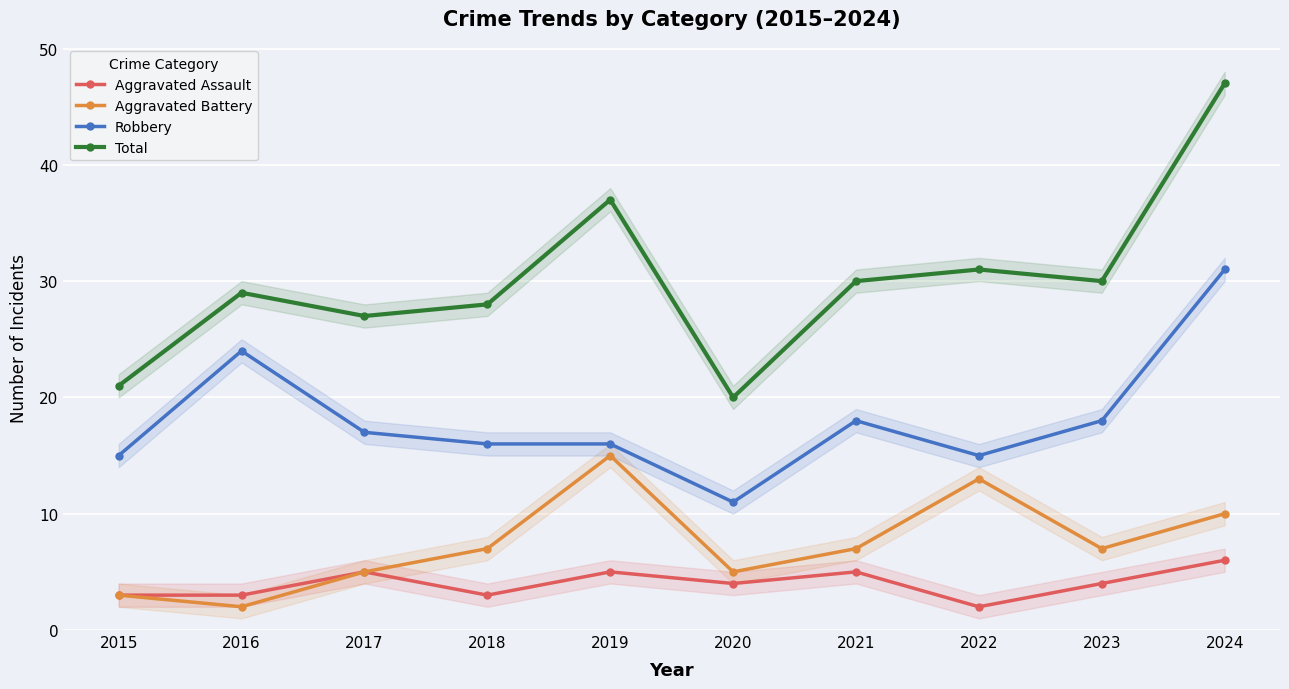

What is the value of the Aggravated Battery point at the 6th from the left?

5